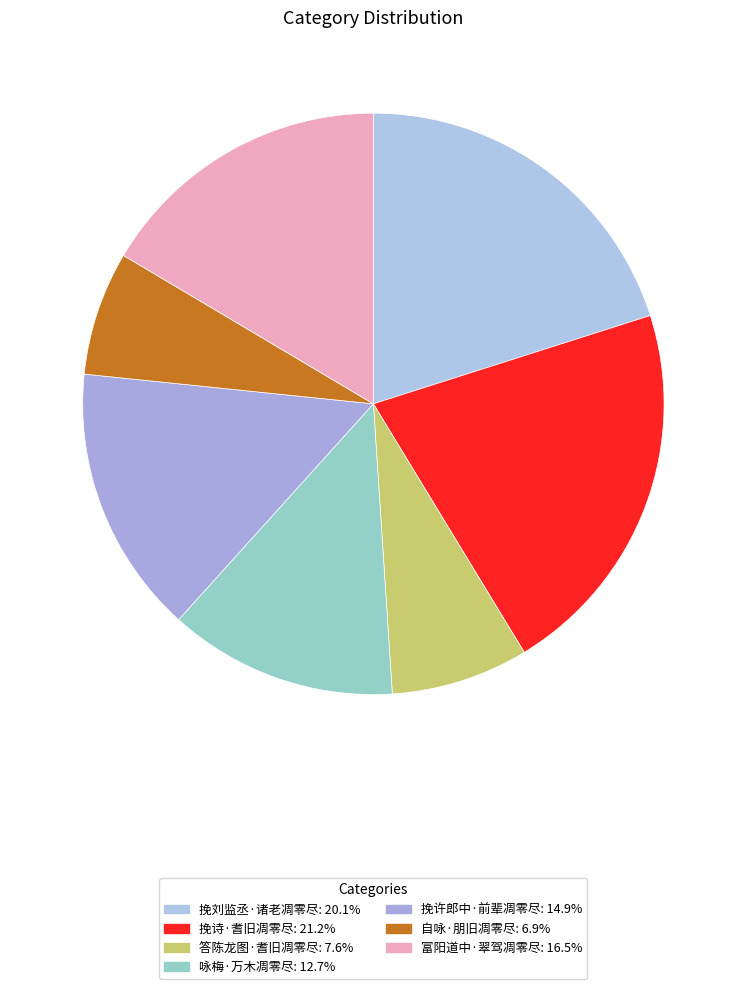

How many segments does this pie chart have?

7